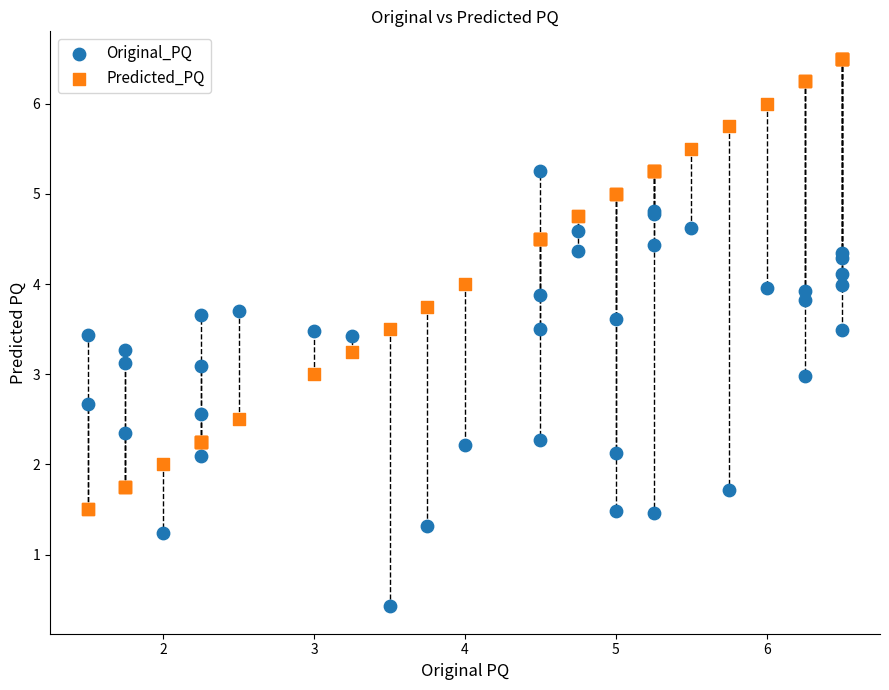

Which series reaches the minimum Y coordinate?

Original_PQ